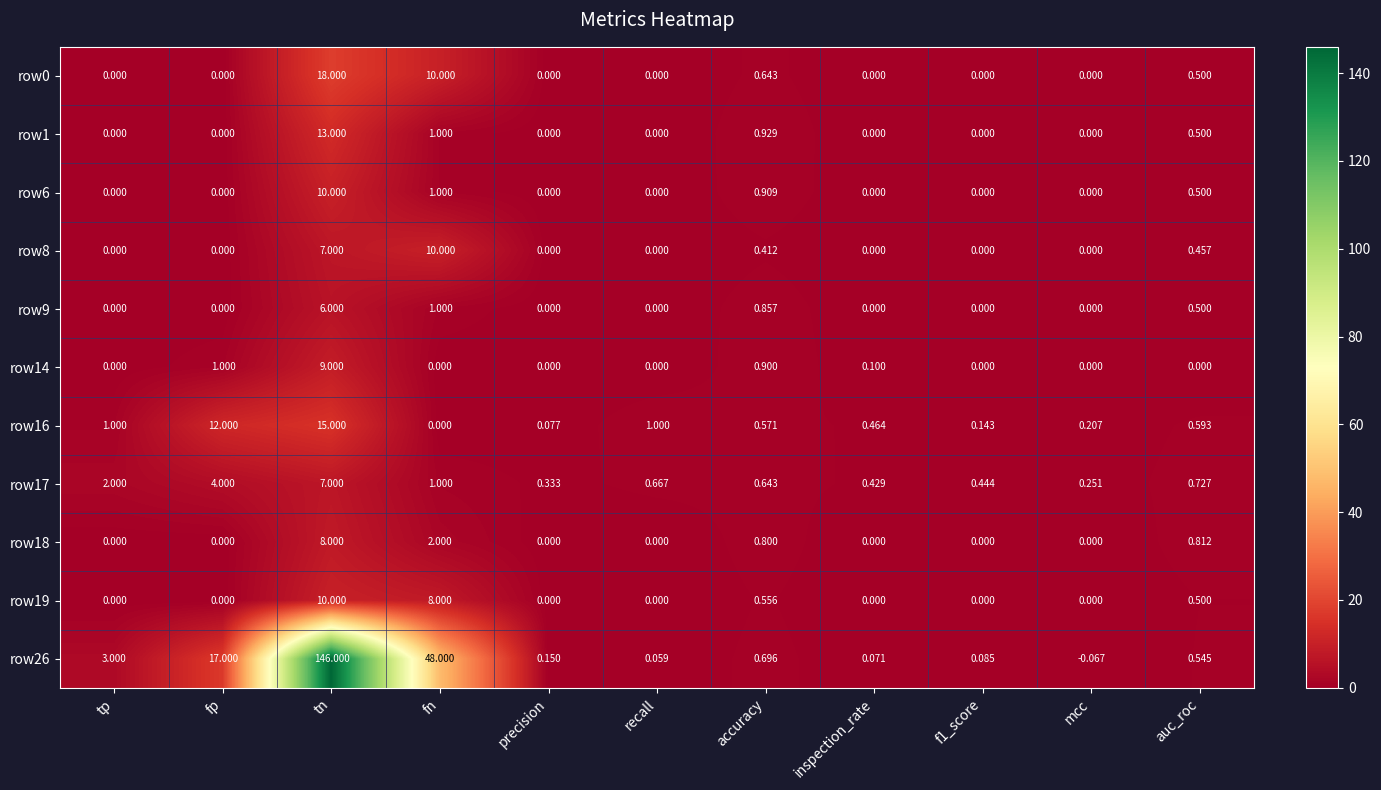

Where is row16 nearest to the value 7?

fp